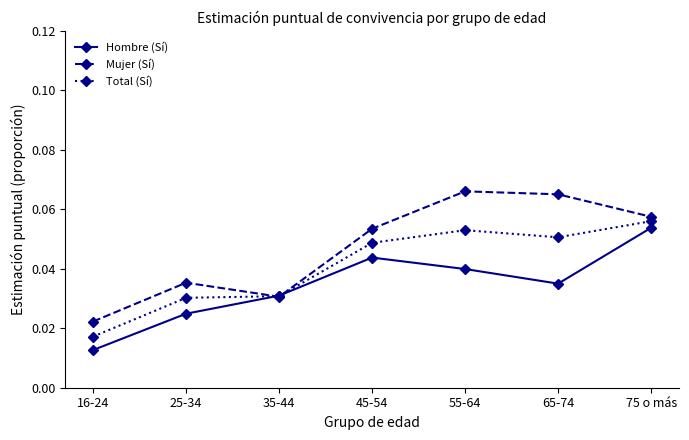

How many intersections are there between Hombre (Sí) and Total (Sí)?

2